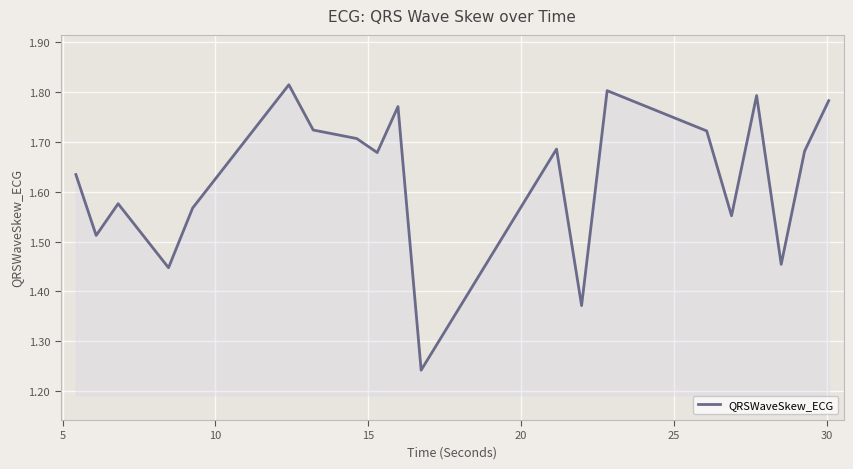

What is the difference between the maximum and minimum values?

0.6